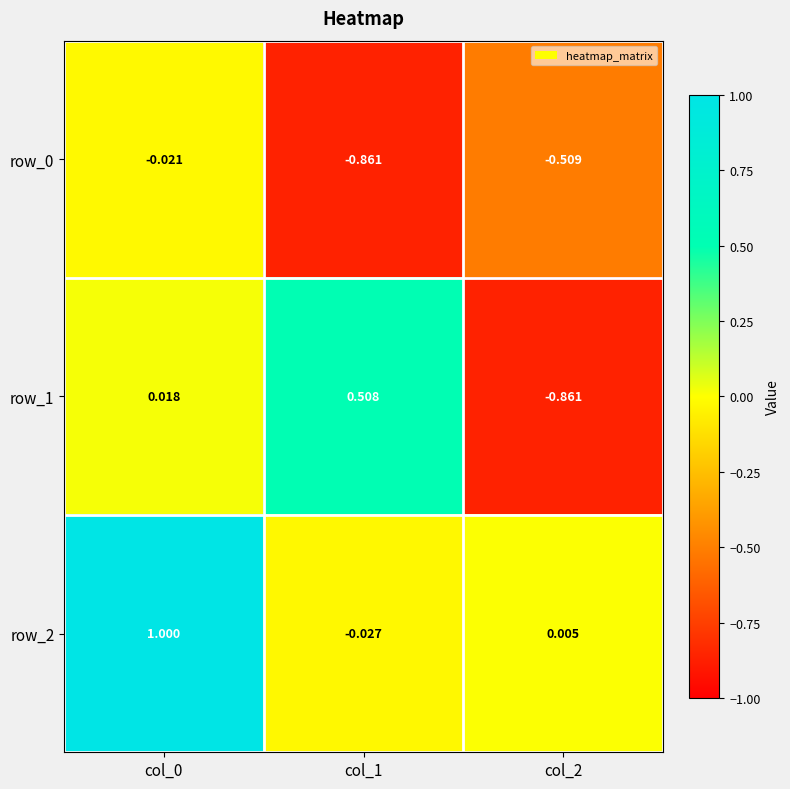

What is the difference between the maximum and minimum values in the row_1 series?

1.4